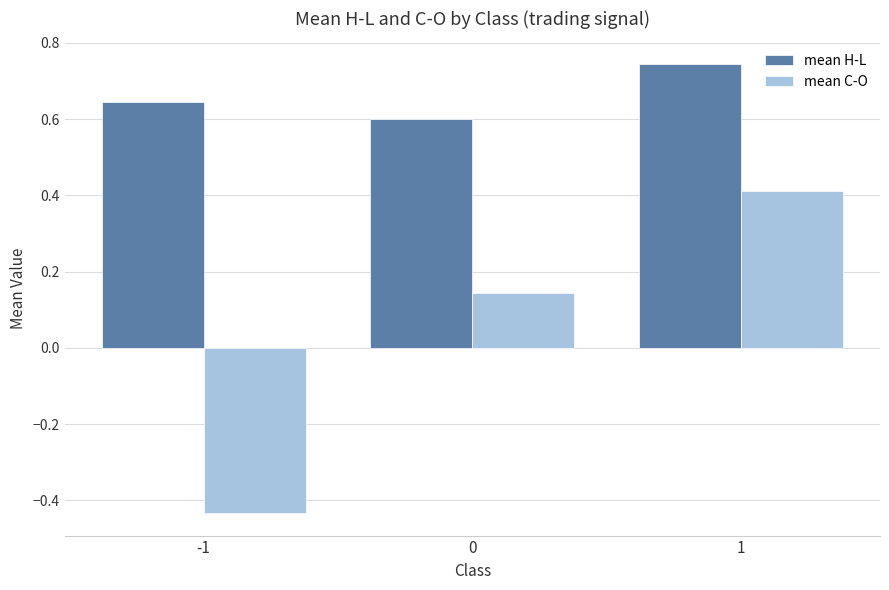

The mean H-L series shows 0.6 at -1. True or false?

True